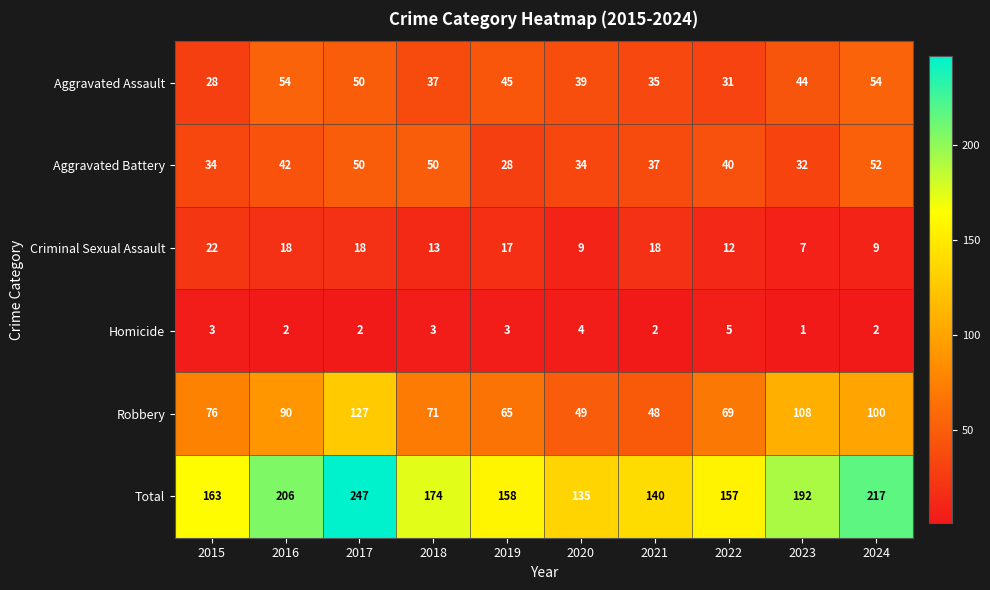

What value does the Robbery series have at 2023, to the nearest 10?

110